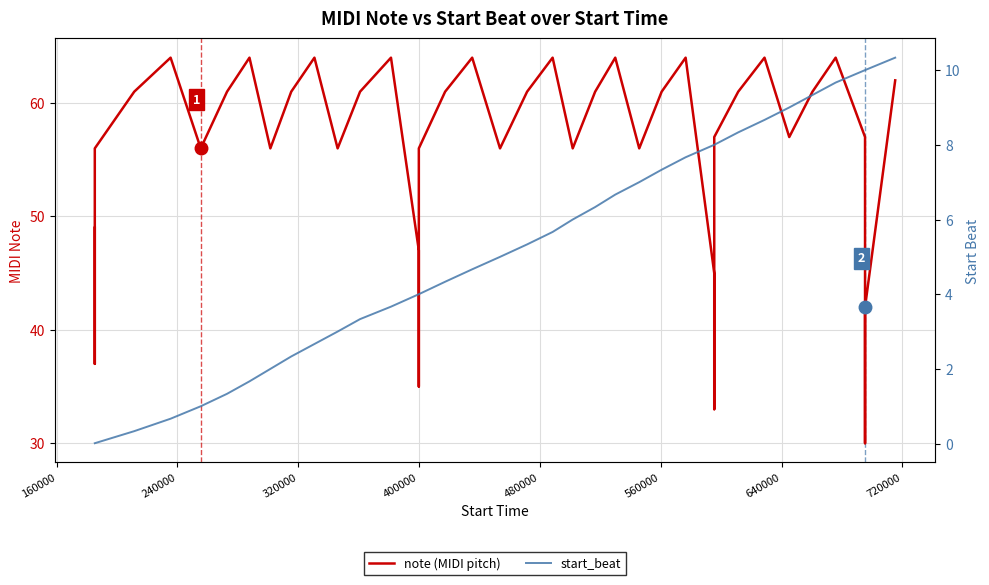

True or false: start_beat and note (MIDI pitch) intersect in this chart.

False